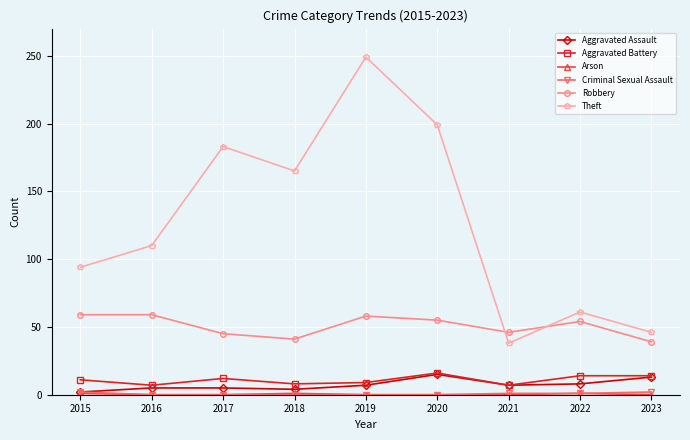

Is this an area chart (filled region under the line)?

No